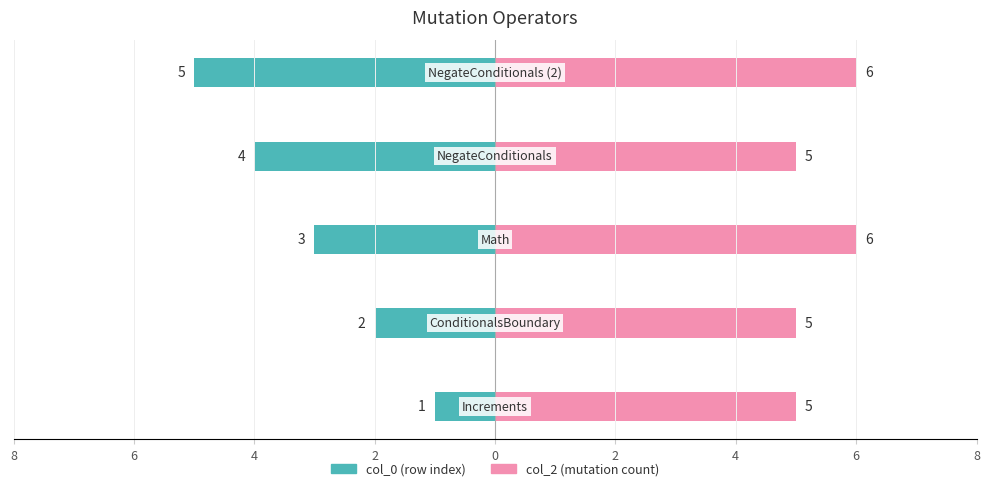

What value does the col_2 series have at 2?

5